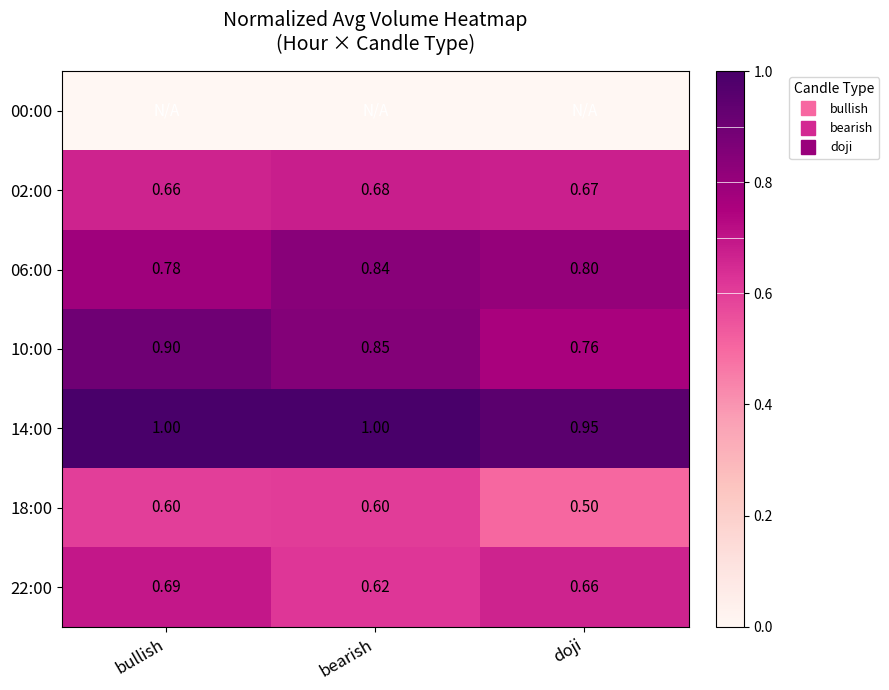

Which has a higher value, bearish or bullish?

bearish